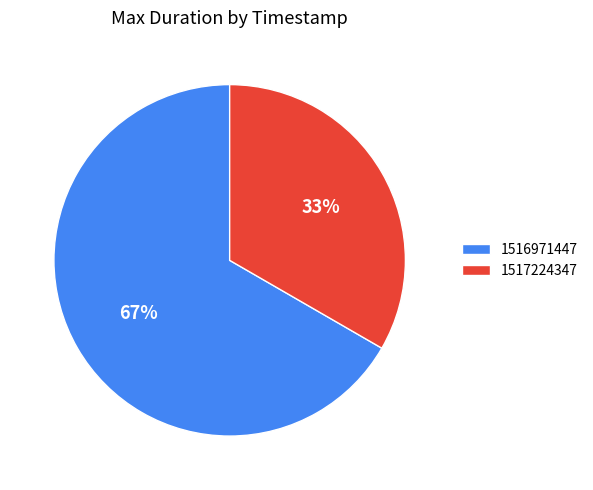

Do 1517224347 and 1516971447 together represent more than half of the pie?

Yes